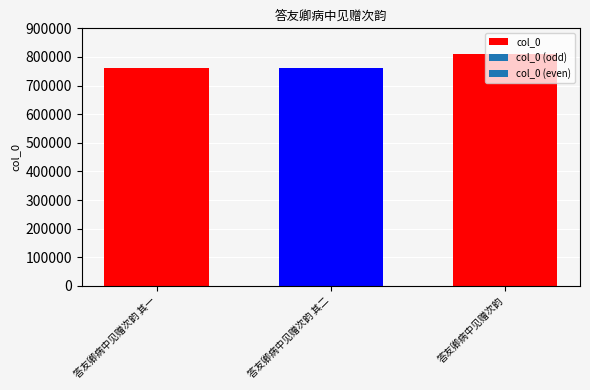

What is the sum of the values at 答友卿病中见赠次韵 其一 and 答友卿病中见赠次韵?

1571928